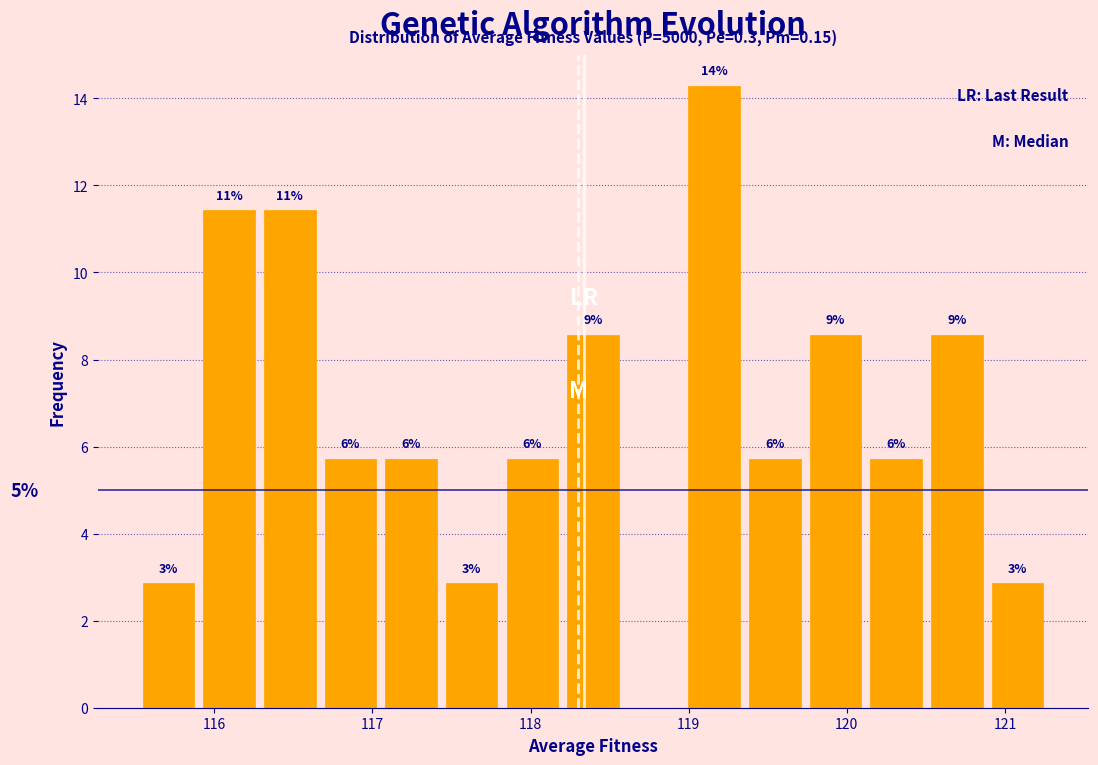

Around what value on the x-axis is the tallest bar? Give the approximate position of its centre, as read against the axis.

119.2